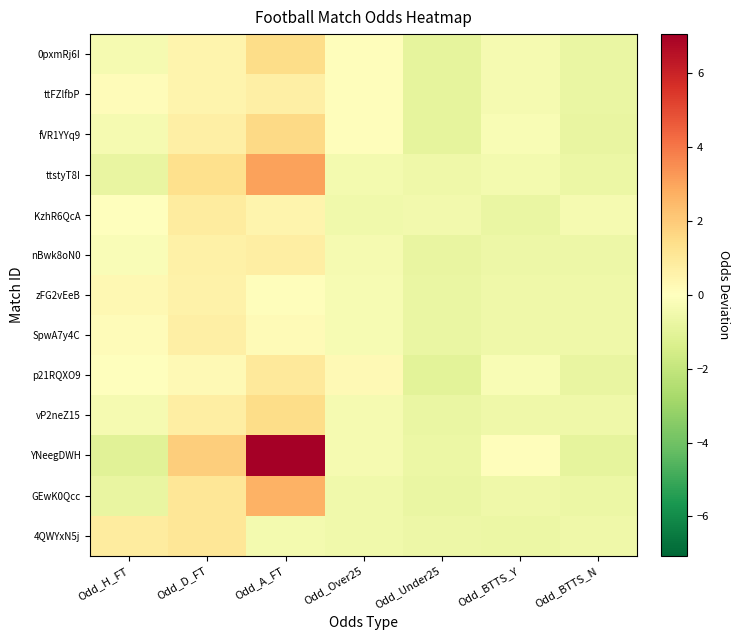

Reading left to right, extract all data points from this chart.

0pxmRj6I: Odd_H_FT=-0.3	Odd_D_FT=0.5	Odd_A_FT=1.5	Odd_Over25=0.1	Odd_Under25=-0.9	Odd_BTTS_Y=-0.3	Odd_BTTS_N=-0.8
ttFZlfbP: Odd_H_FT=0.2	Odd_D_FT=0.4	Odd_A_FT=0.7	Odd_Over25=0.1	Odd_Under25=-0.9	Odd_BTTS_Y=-0.3	Odd_BTTS_N=-0.8
fVR1YYq9: Odd_H_FT=-0.4	Odd_D_FT=0.7	Odd_A_FT=1.6	Odd_Over25=0.1	Odd_Under25=-0.9	Odd_BTTS_Y=-0.2	Odd_BTTS_N=-0.8
ttstyT8I: Odd_H_FT=-0.8	Odd_D_FT=1.4	Odd_A_FT=3.1	Odd_Over25=-0.4	Odd_Under25=-0.6	Odd_BTTS_Y=-0.4	Odd_BTTS_N=-0.7
KzhR6QcA: Odd_H_FT=-0.0	Odd_D_FT=0.9	Odd_A_FT=0.5	Odd_Over25=-0.5	Odd_Under25=-0.5	Odd_BTTS_Y=-0.7	Odd_BTTS_N=-0.4
nBwk8oN0: Odd_H_FT=-0.2	Odd_D_FT=0.6	Odd_A_FT=0.8	Odd_Over25=-0.4	Odd_Under25=-0.8	Odd_BTTS_Y=-0.7	Odd_BTTS_N=-0.6
zFG2vEeB: Odd_H_FT=0.3	Odd_D_FT=0.6	Odd_A_FT=0.1	Odd_Over25=-0.3	Odd_Under25=-0.8	Odd_BTTS_Y=-0.6	Odd_BTTS_N=-0.6
SpwA7y4C: Odd_H_FT=0.1	Odd_D_FT=0.7	Odd_A_FT=0.2	Odd_Over25=-0.3	Odd_Under25=-0.8	Odd_BTTS_Y=-0.6	Odd_BTTS_N=-0.6
p21RQXO9: Odd_H_FT=0.0	Odd_D_FT=0.3	Odd_A_FT=1.0	Odd_Over25=0.3	Odd_Under25=-1.0	Odd_BTTS_Y=-0.2	Odd_BTTS_N=-0.8
vP2neZ15: Odd_H_FT=-0.4	Odd_D_FT=0.8	Odd_A_FT=1.5	Odd_Over25=-0.3	Odd_Under25=-0.7	Odd_BTTS_Y=-0.6	Odd_BTTS_N=-0.6
YNeegDWH: Odd_H_FT=-1.1	Odd_D_FT=1.9	Odd_A_FT=7.1	Odd_Over25=-0.4	Odd_Under25=-0.7	Odd_BTTS_Y=0.1	Odd_BTTS_N=-0.9
GEwK0Qcc: Odd_H_FT=-0.8	Odd_D_FT=1.1	Odd_A_FT=2.7	Odd_Over25=-0.5	Odd_Under25=-0.7	Odd_BTTS_Y=-0.6	Odd_BTTS_N=-0.7
4QWYxN5j: Odd_H_FT=0.9	Odd_D_FT=1.1	Odd_A_FT=-0.4	Odd_Over25=-0.5	Odd_Under25=-0.6	Odd_BTTS_Y=-0.7	Odd_BTTS_N=-0.6